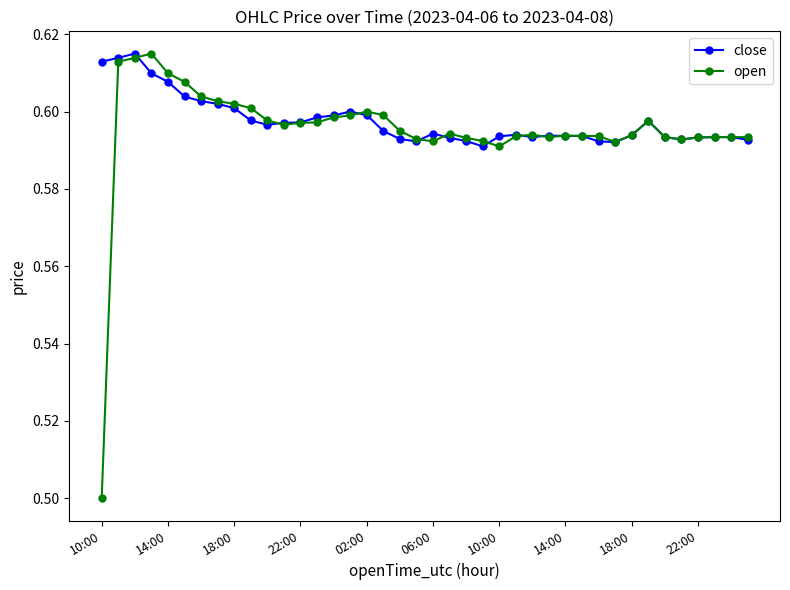

At how many categories does at least one series exceed 0?

40